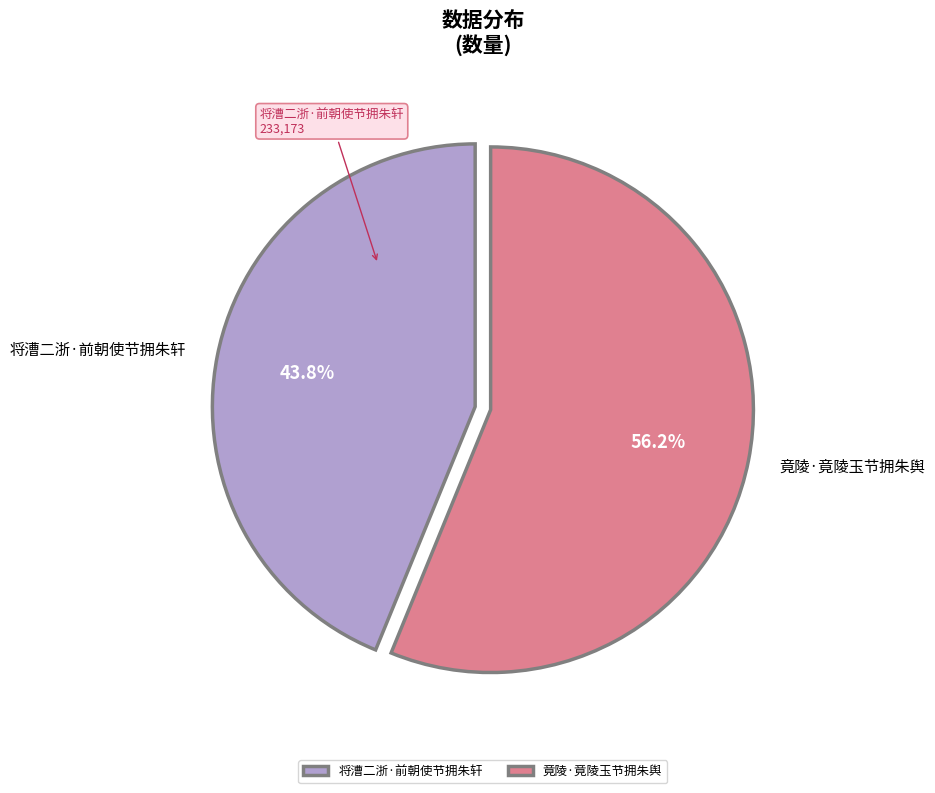

To the nearest percent, what is the difference between the largest and smallest slice percentages?

12%